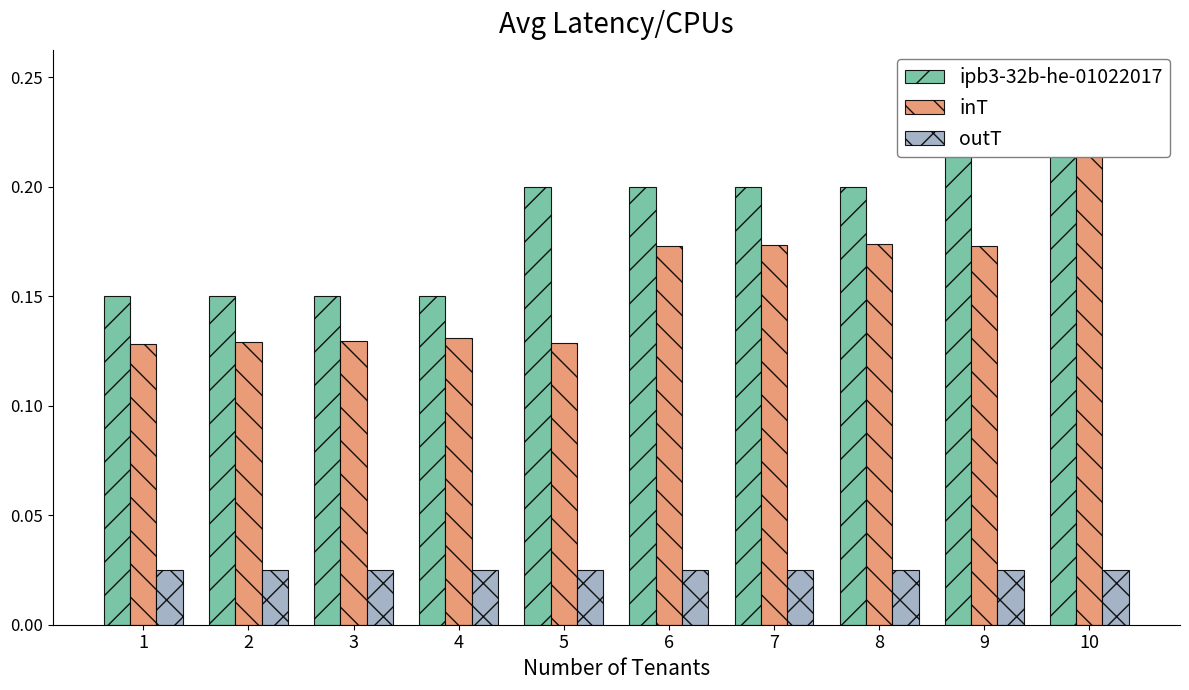

Where is outT nearest to the value 0?

9